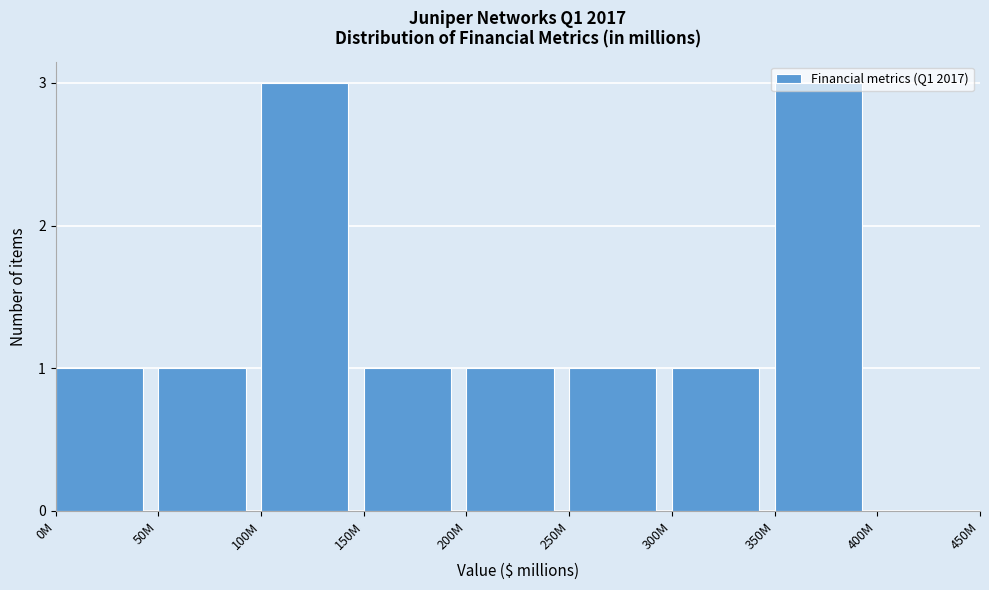

Between 350M and 200M, which is larger?

350M